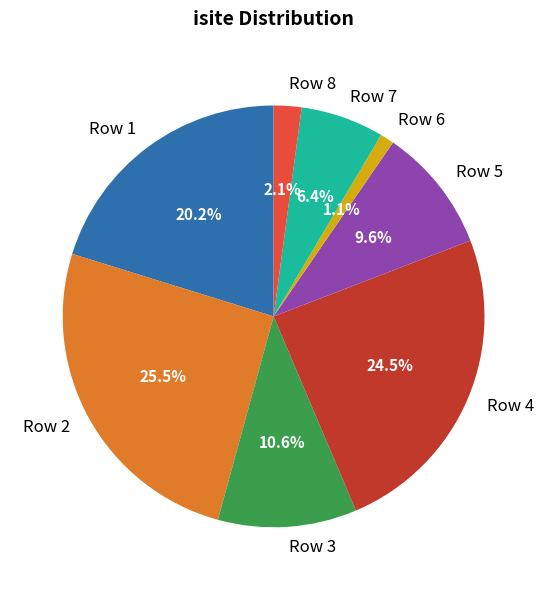

To the nearest percent, what percentage of the pie is Row 3?

11%